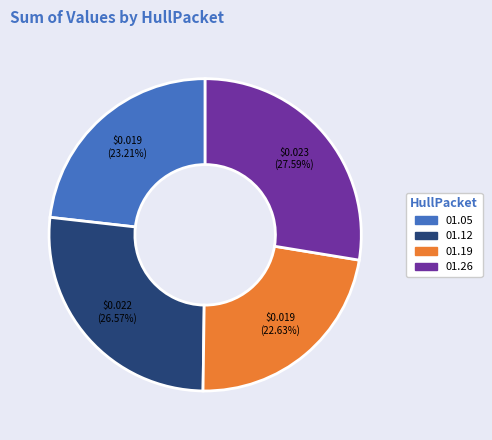

Is there a majority slice in this chart?

No